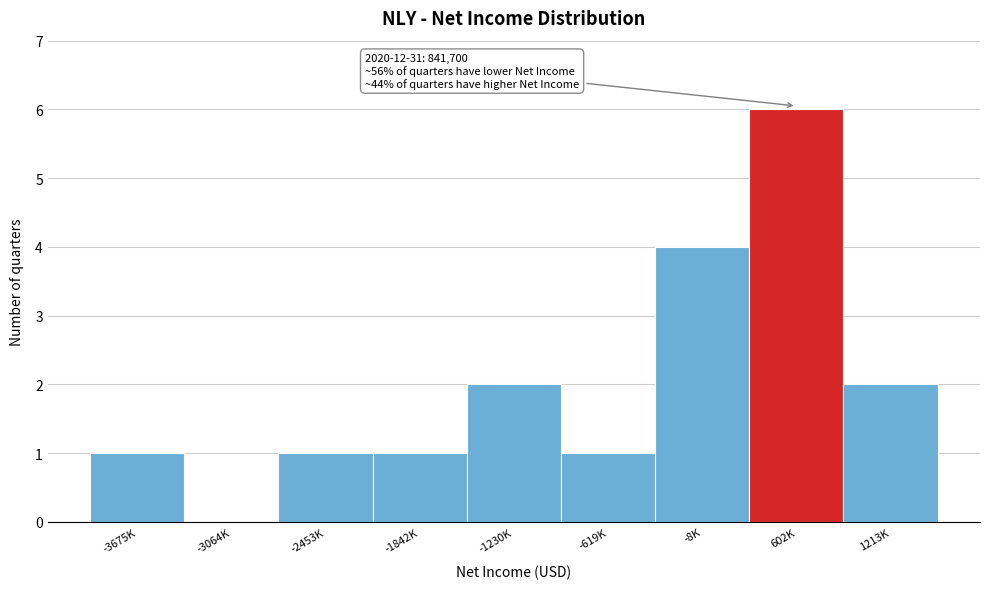

Reading left to right, transcribe all the data shown in this chart.

-3675K=1	-3064K=0	-2453K=1	-1842K=1	-1230K=2	-619K=1	-8K=4	602K=6	1213K=2